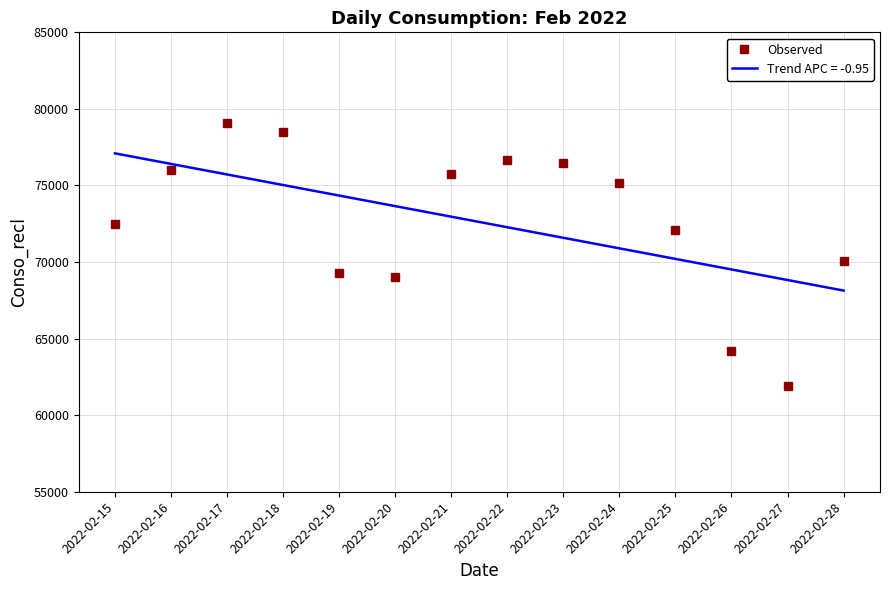

Rank the categories by Trend APC = -0.95 value from highest to lowest.

2022-02-15, 2022-02-16, 2022-02-17, 2022-02-18, 2022-02-19, 2022-02-20, 2022-02-21, 2022-02-22, 2022-02-23, 2022-02-24, 2022-02-25, 2022-02-26, 2022-02-27, 2022-02-28